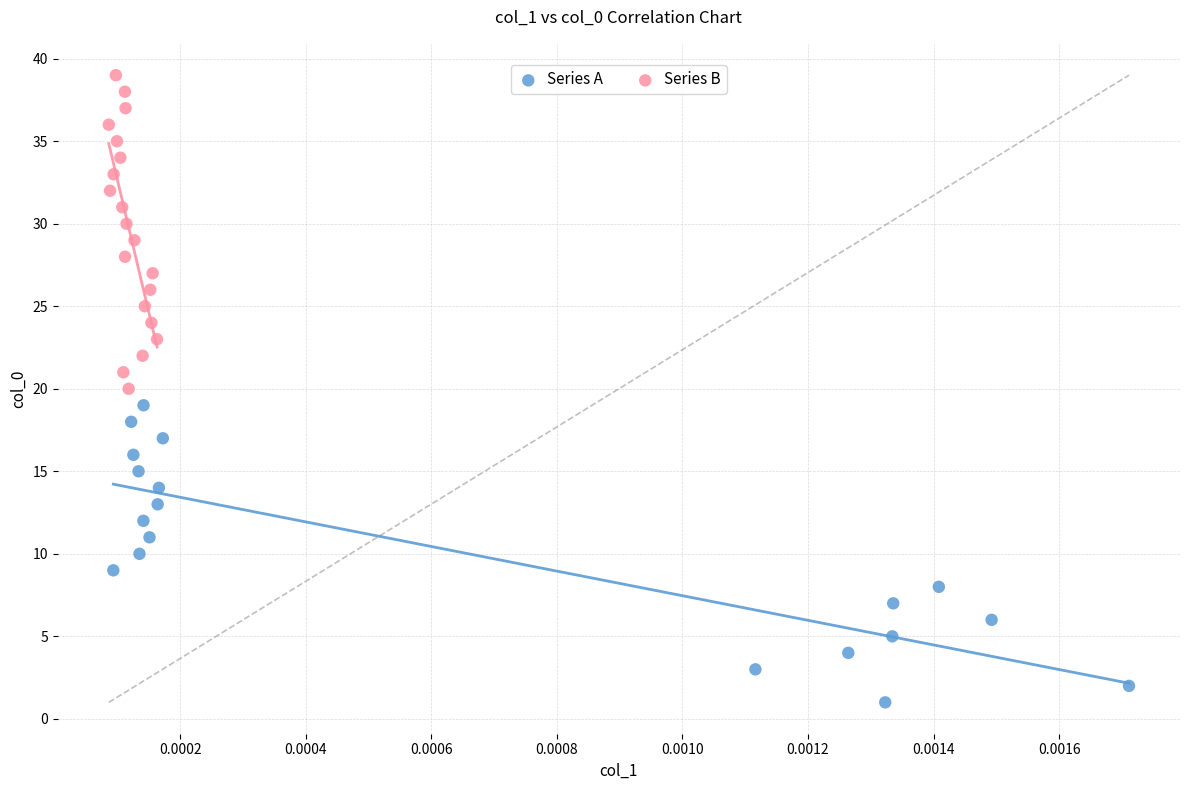

Which series contains the lowest Y value?

Series A